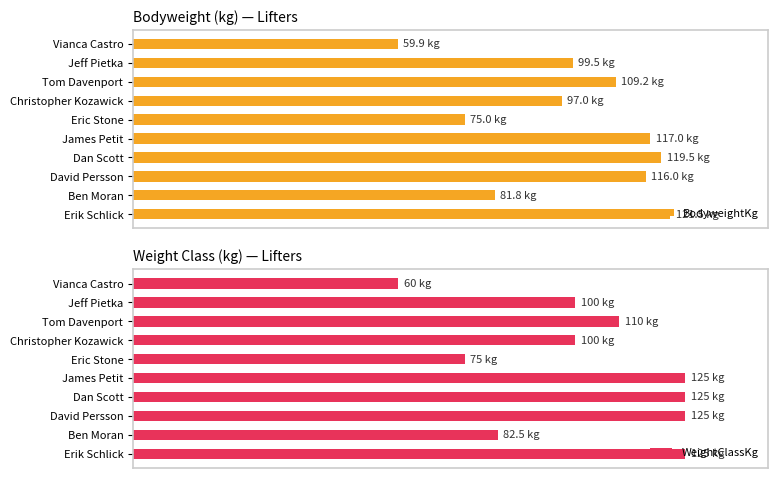

What is the sum of all WeightClassKg values?

8.2